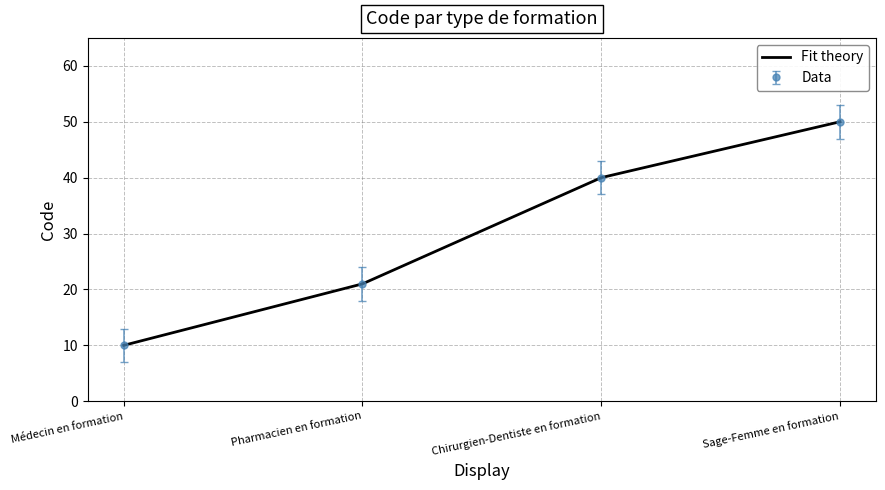

What is the label of the 1st point from the right?

Sage-Femme en formation